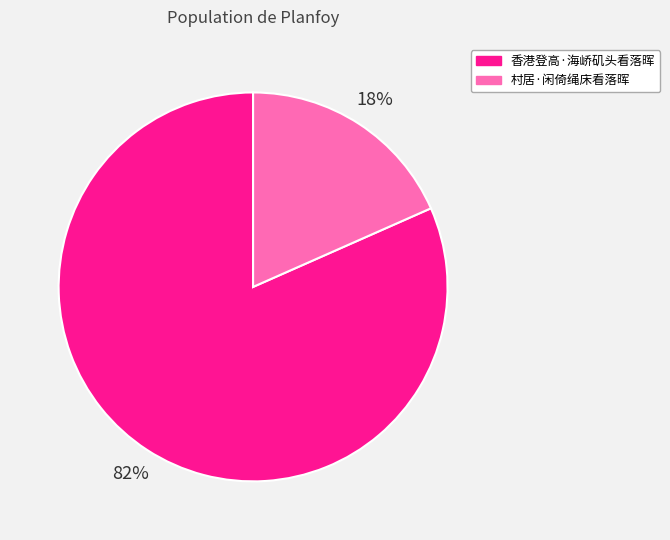

Is there any slice that represents more than half of the pie?

Yes